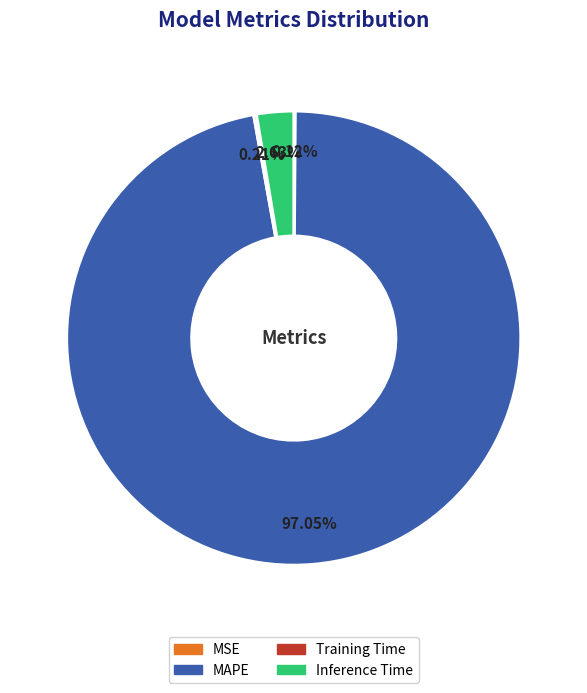

Which slice is the largest?

MAPE